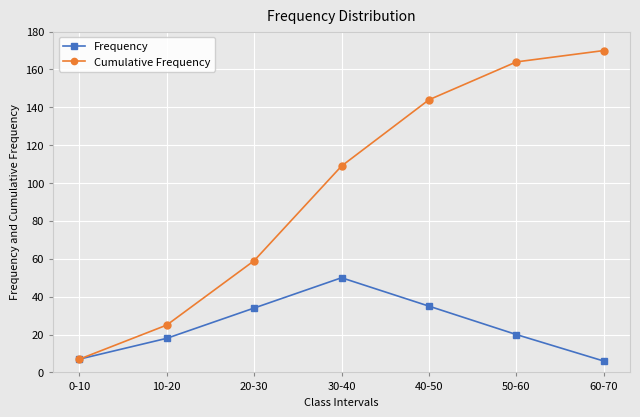

Which category has the highest value across all series?

60-70